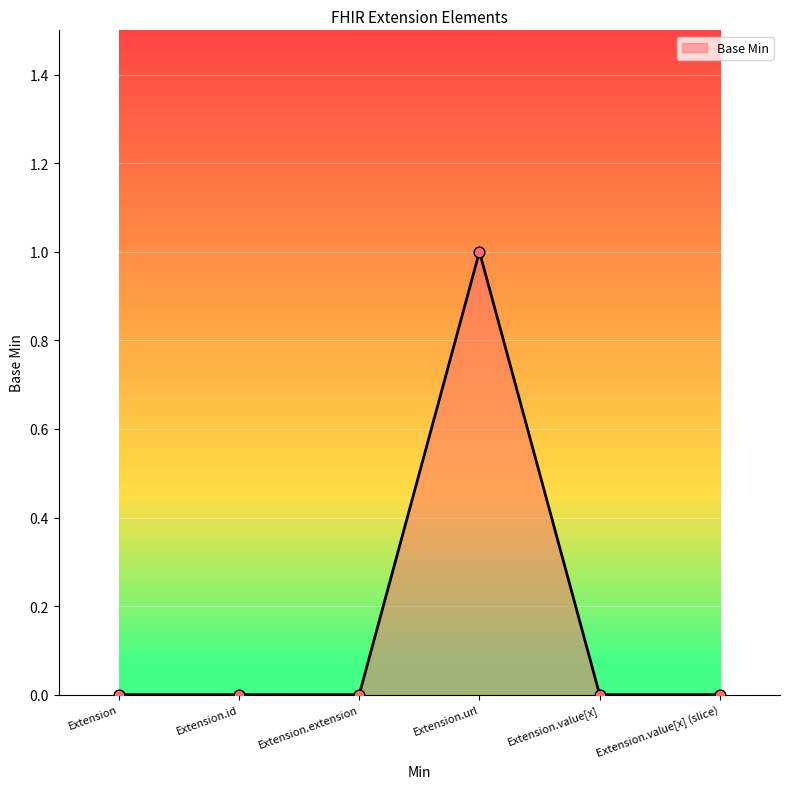

Between Extension.value[x] (slice) and Extension.url, which is larger?

Extension.url